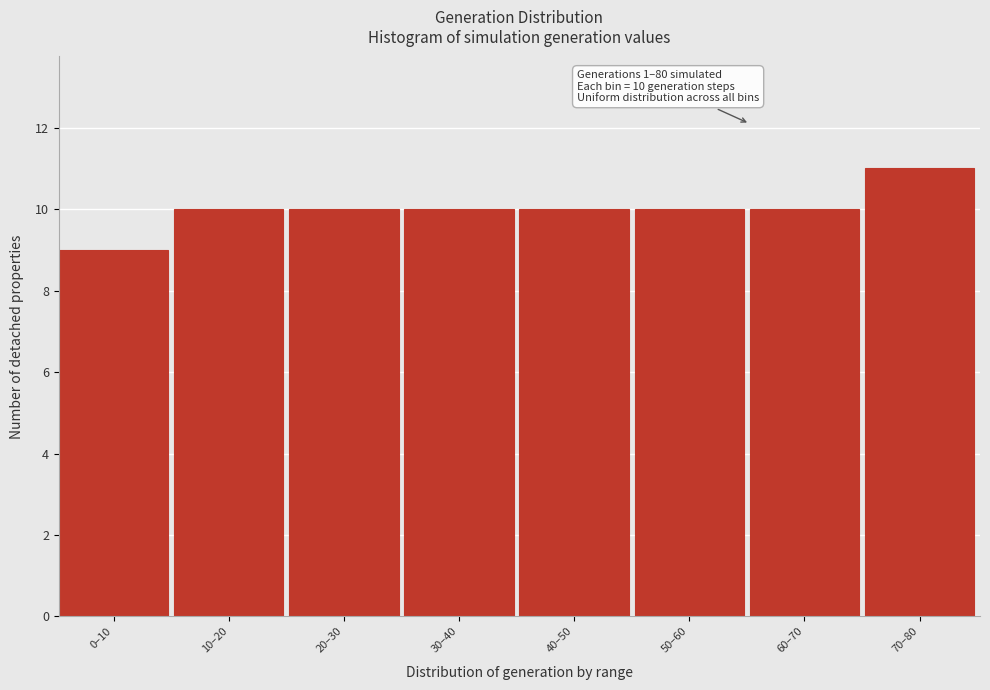

Reading left to right, extract all data points from this chart.

9	10	10	10	10	10	10	11